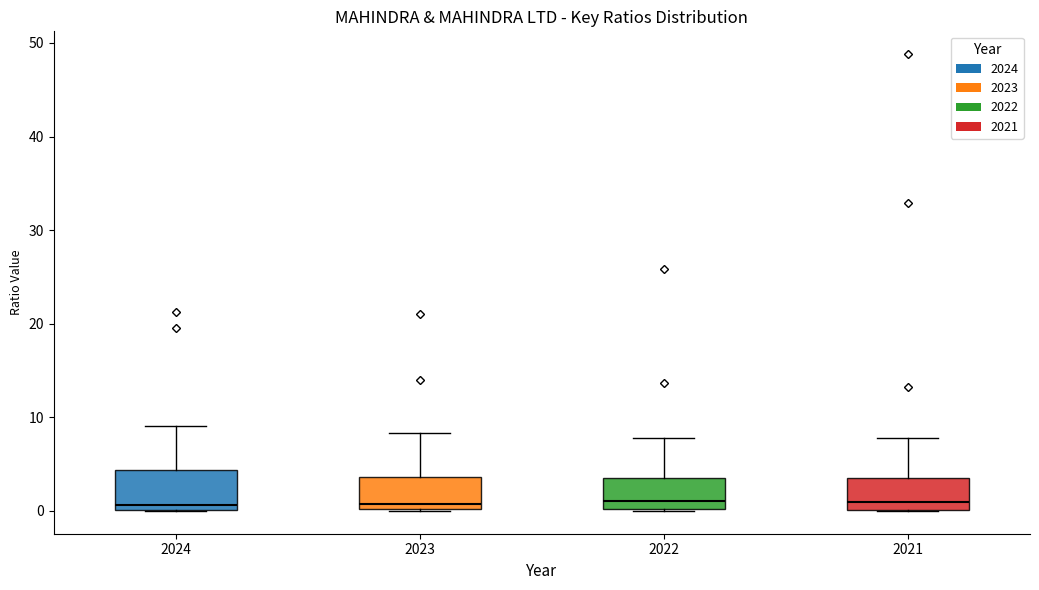

Reading left to right, read every box against the y-axis: the position of its median line, the range the box covers, and the ends of its whiskers. The values are not printed on the chart, so give them approximately, as read against the axis.

2024: median 1, box 0 to 4, whiskers 0 to 9
2023: median 1, box 0 to 4, whiskers 0 to 8
2022: median 1, box 0 to 3, whiskers 0 to 8
2021: median 1, box 0 to 4, whiskers 0 to 8